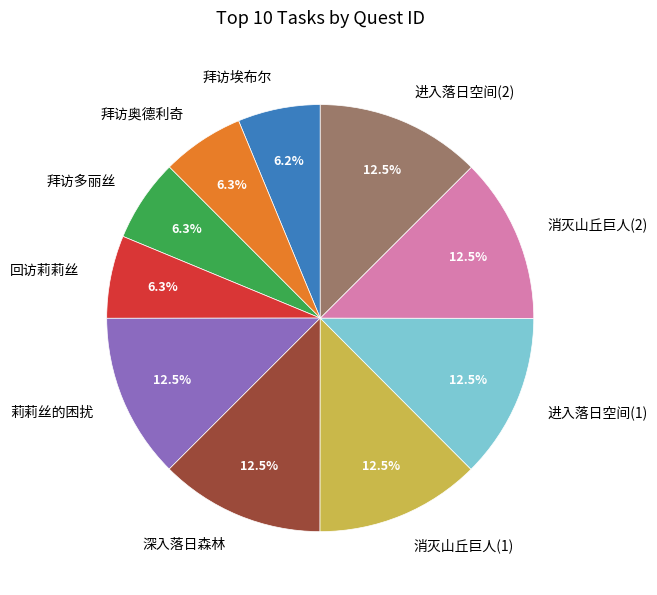

How many segments does this pie chart have?

10